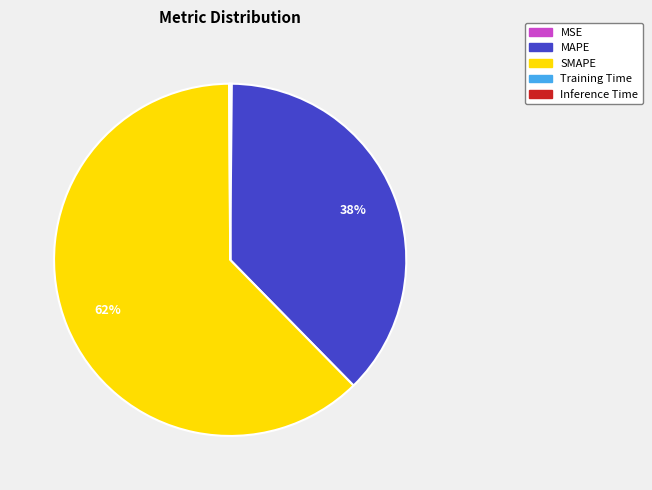

To the nearest percent, what percentage of the pie is SMAPE?

62%